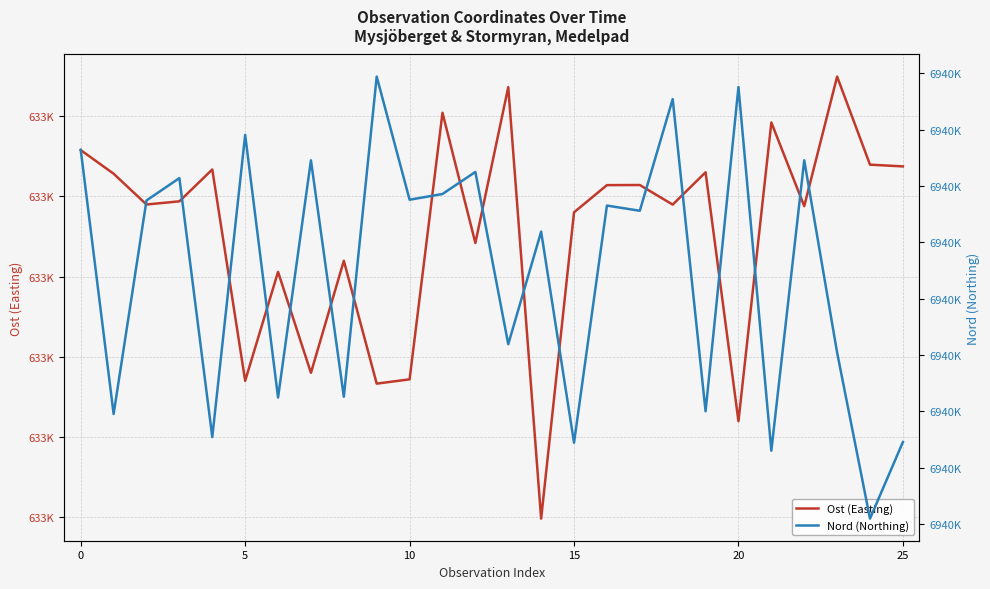

True or false: Ost (Easting) has a value of 632795.0 at 5.

True